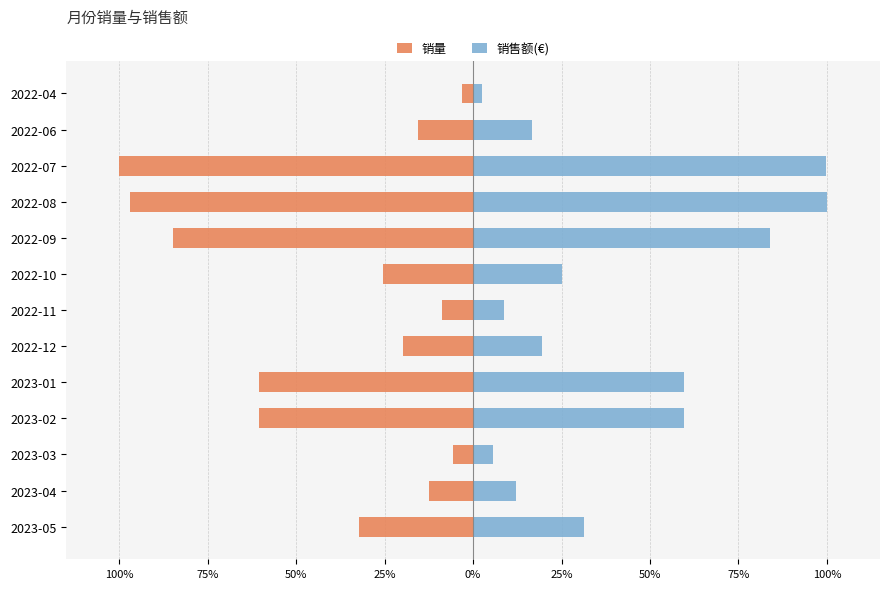

List the series in order of their peak value, lowest first.

销量, 销售额(€)